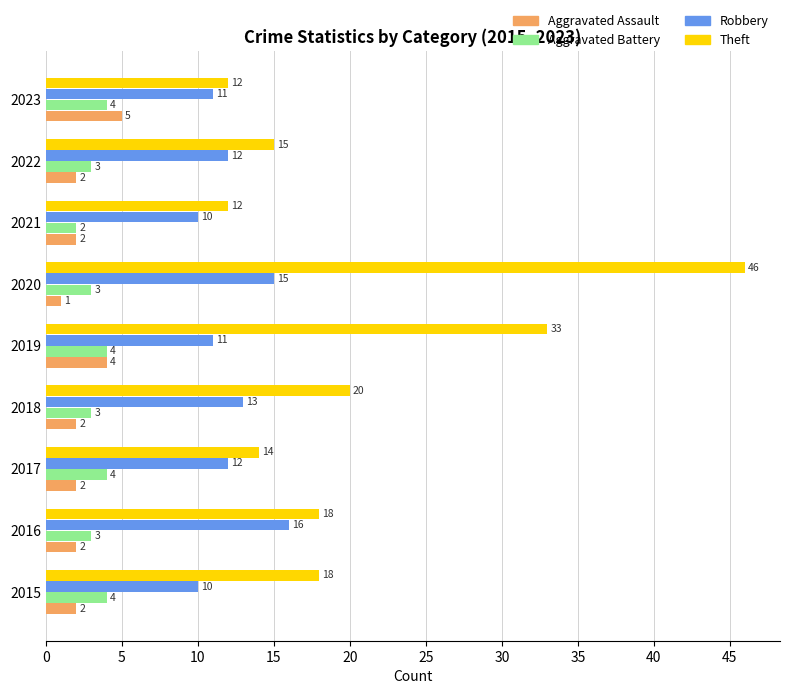

Which category has the highest value across all series?

2020